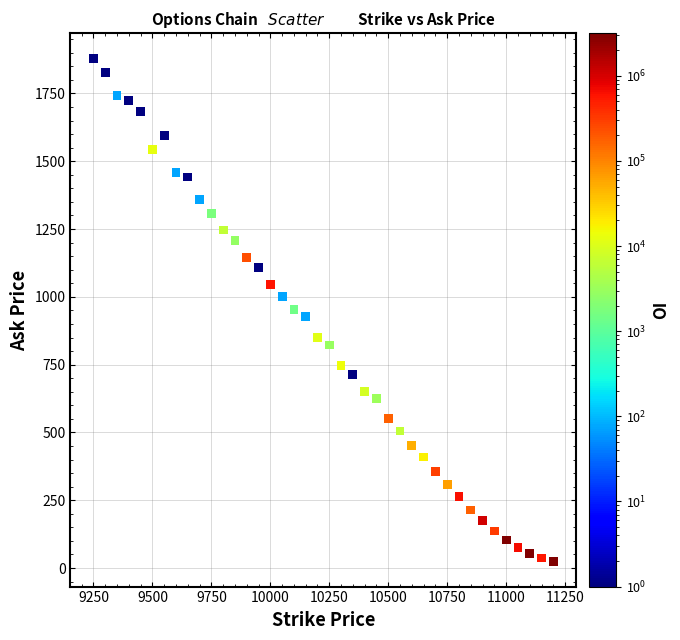

What is the range of Y values (max minus min)?

1854.5